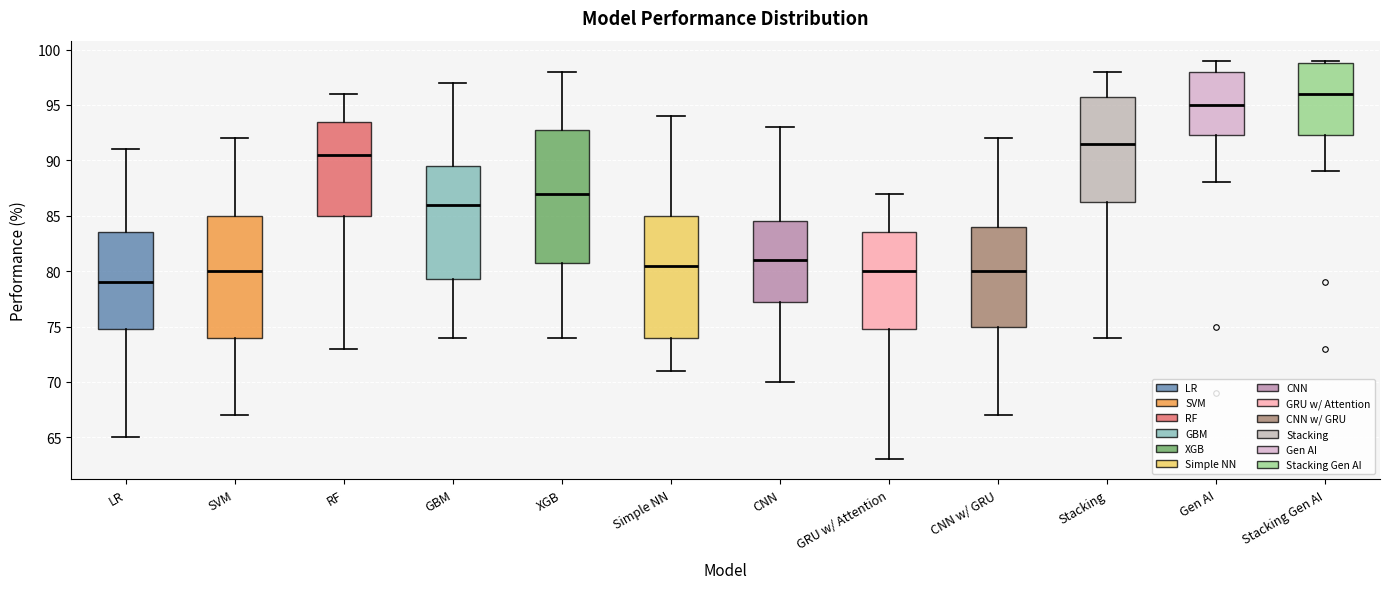

Where does the median line of the box for GRU w/ Attention sit on the y-axis? The values are not printed on the chart, so give them approximately, as read against the axis.

80.0